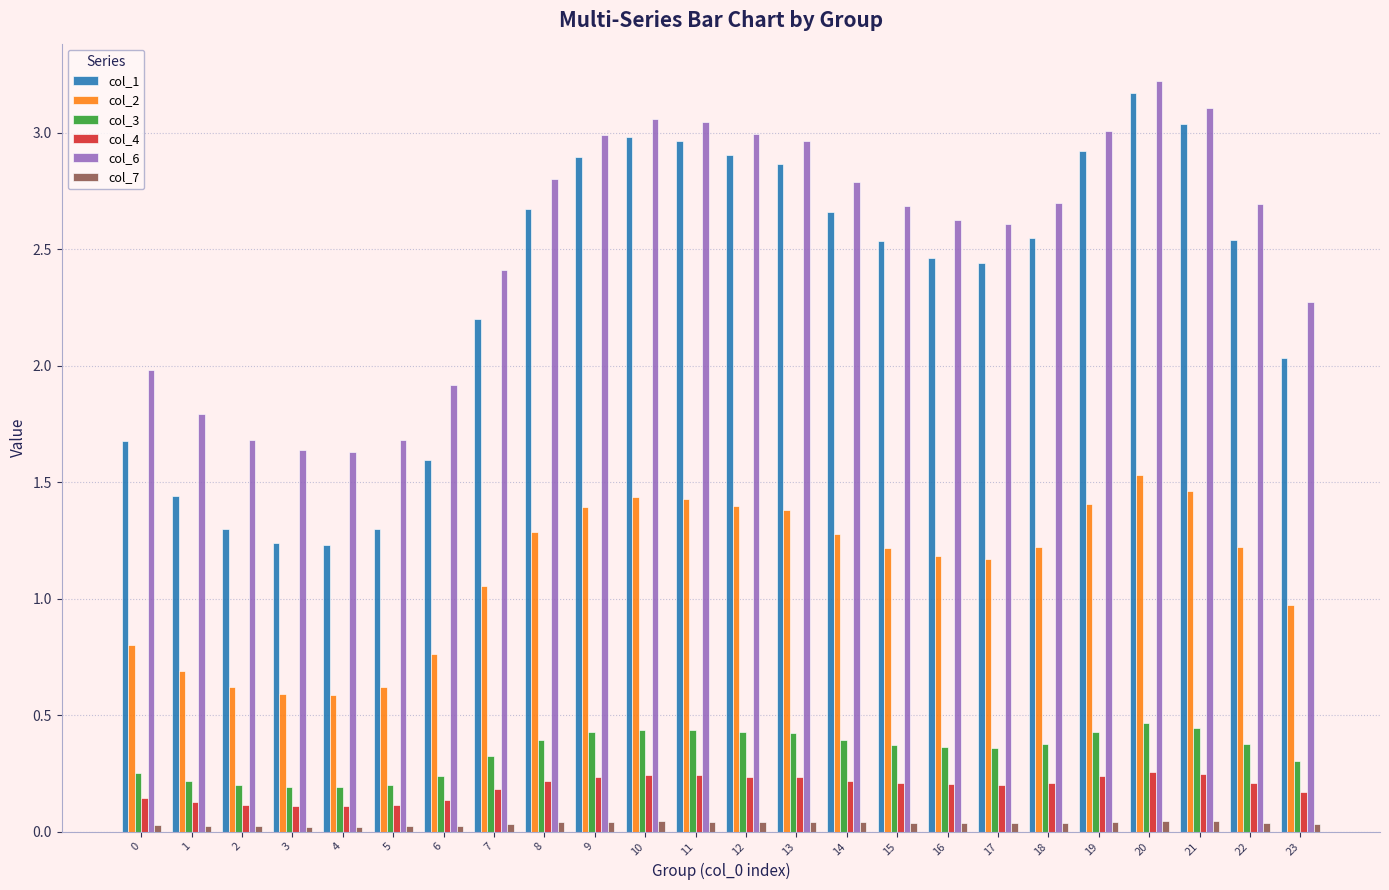

The col_4 series shows 0.4 at 18. True or false?

False